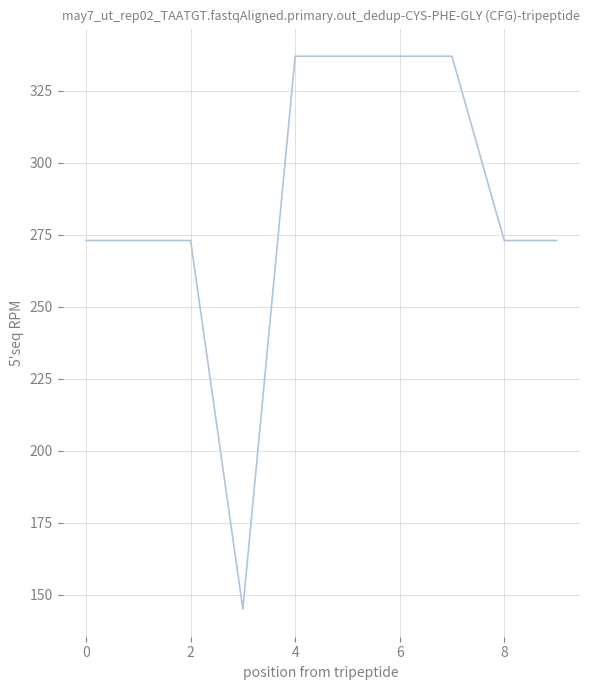

What is the difference between the maximum and minimum values?

192